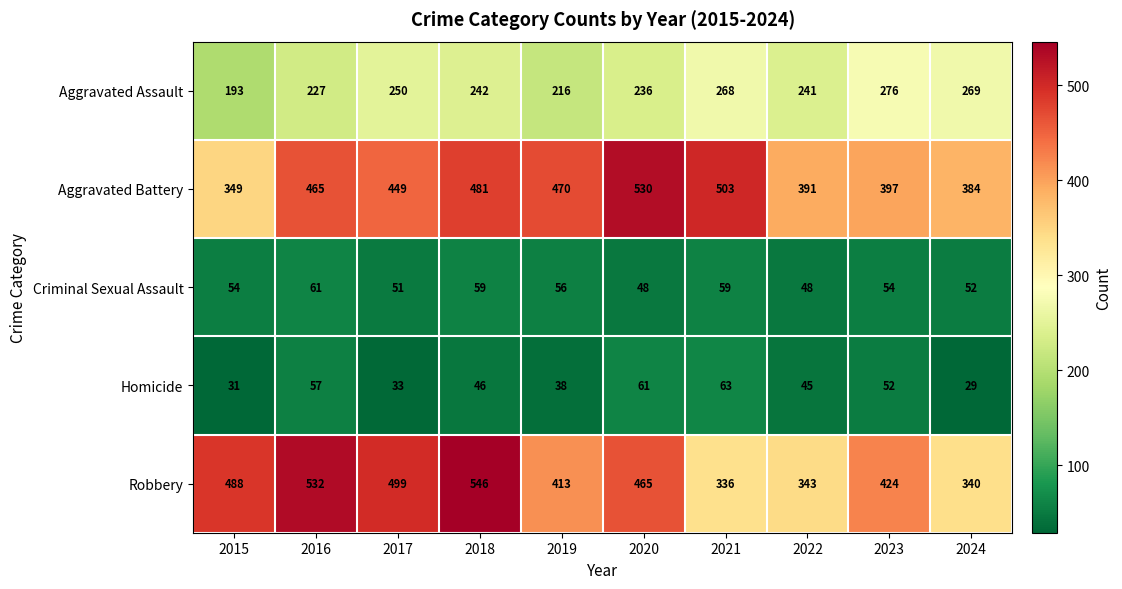

How many distinct data groups are displayed?

5